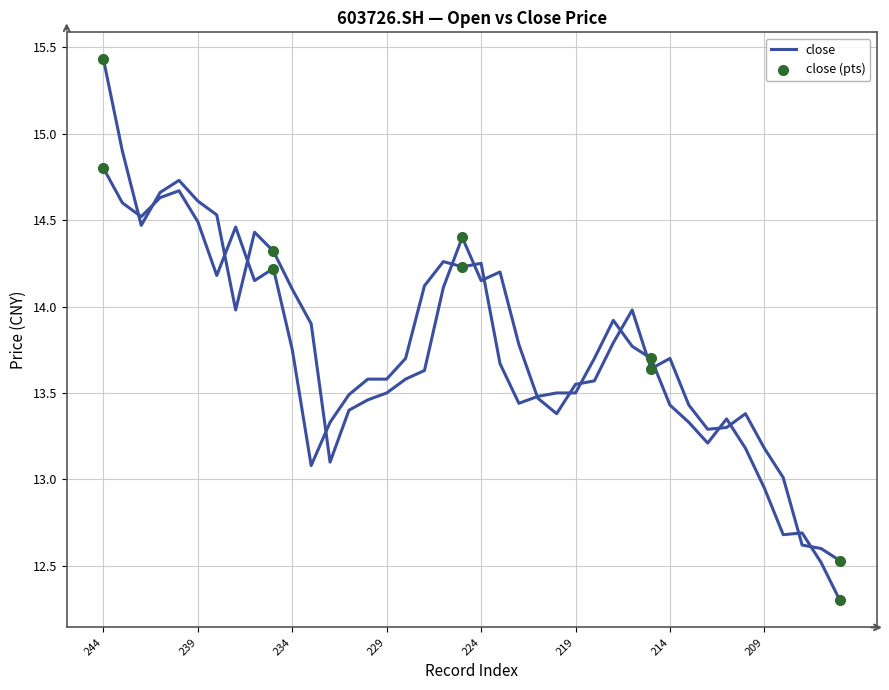

How many lines are shown in the chart?

2